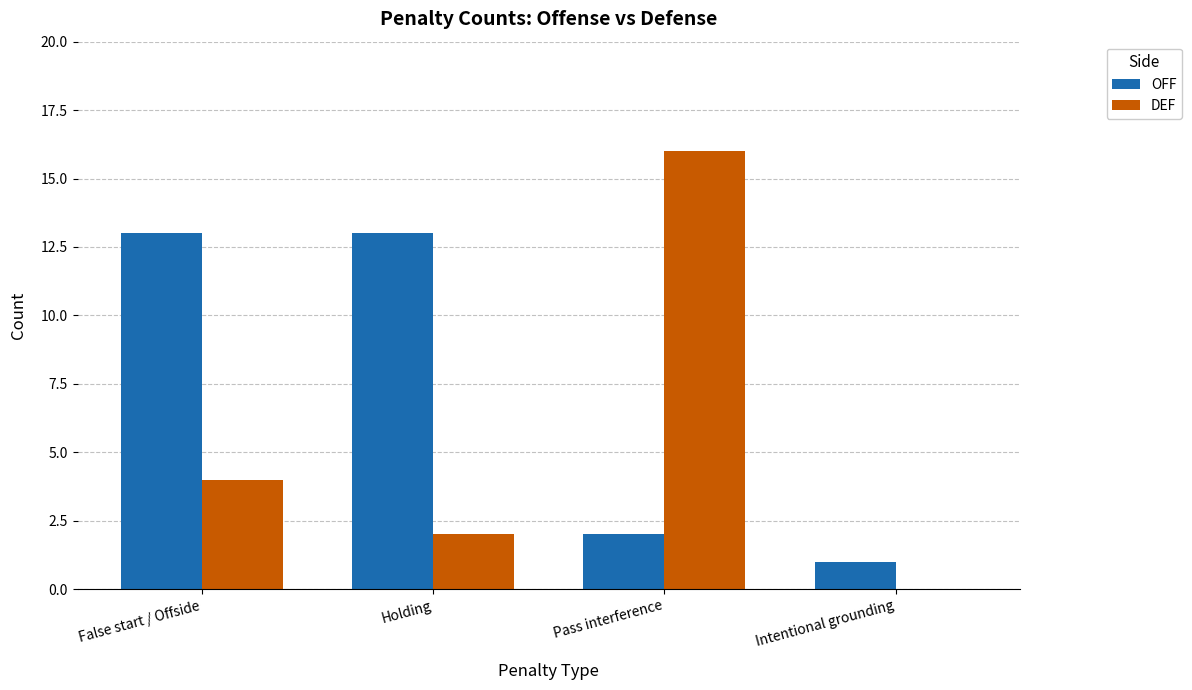

The value of DEF at Intentional grounding is -7. True or false?

False